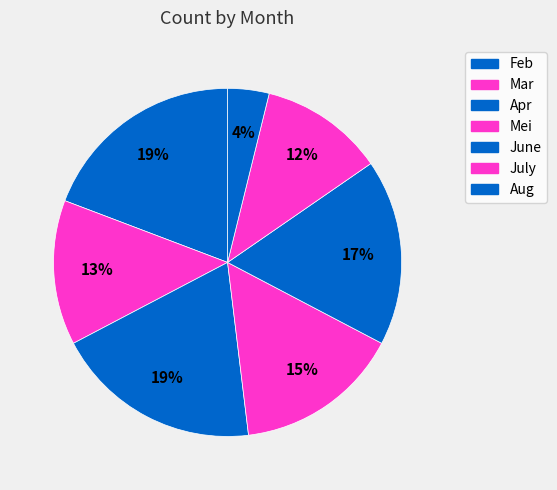

To the nearest percent, what is the average slice percentage?

14%